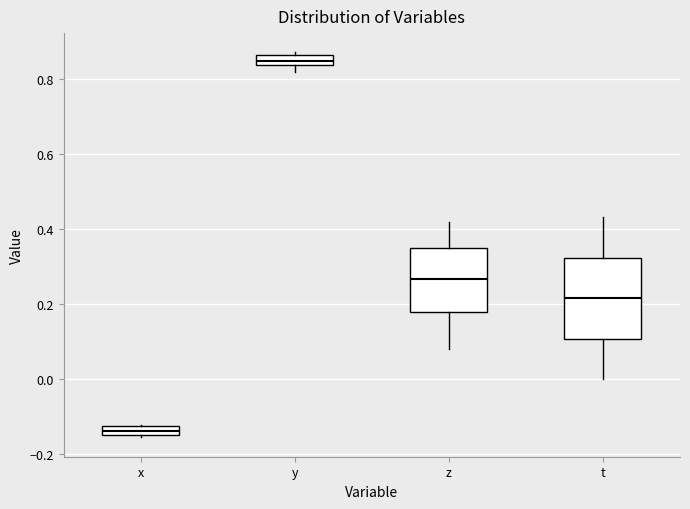

Which box has the lowest median line?

x